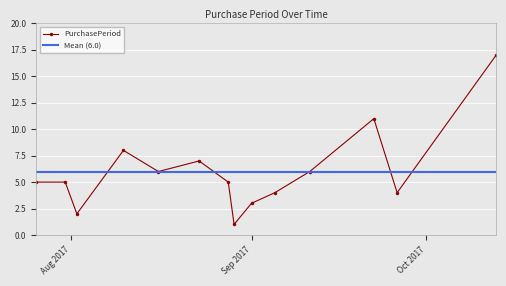

How many interior local valleys does the PurchasePeriod series have?

4